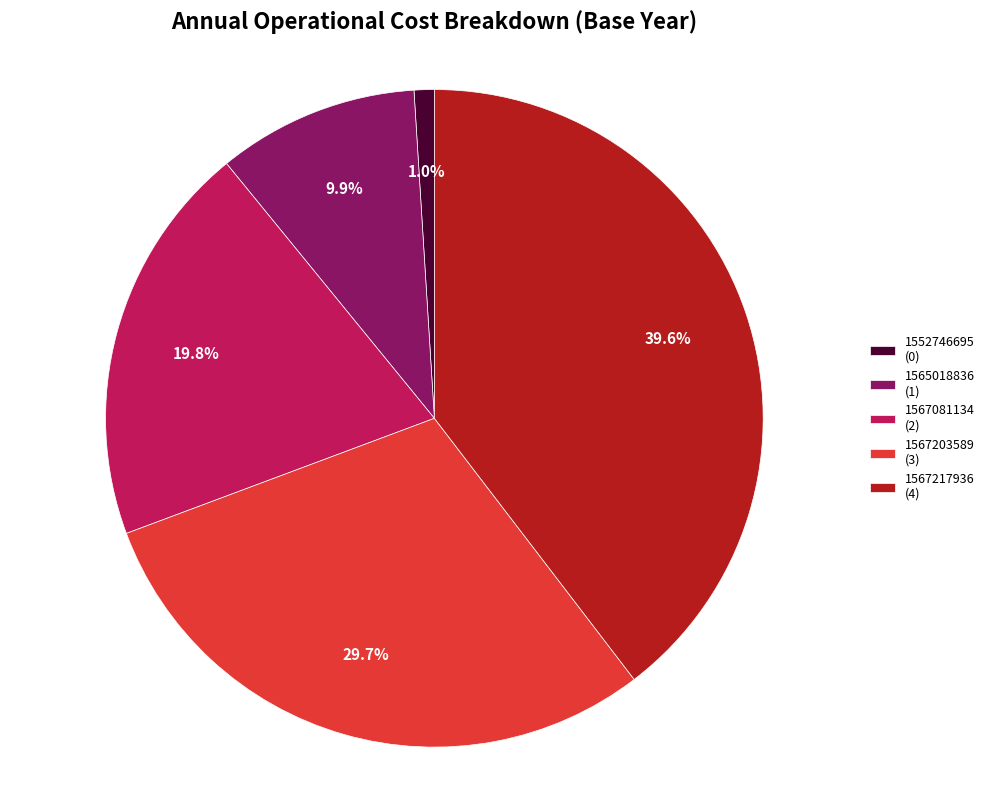

The 1567203589 slice represents 30% of the pie. True or false?

True